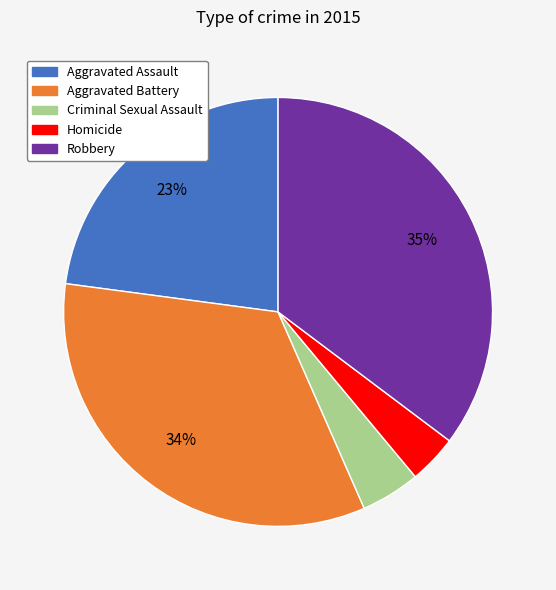

To the nearest percent, what percentage of the pie is Aggravated Assault?

23%